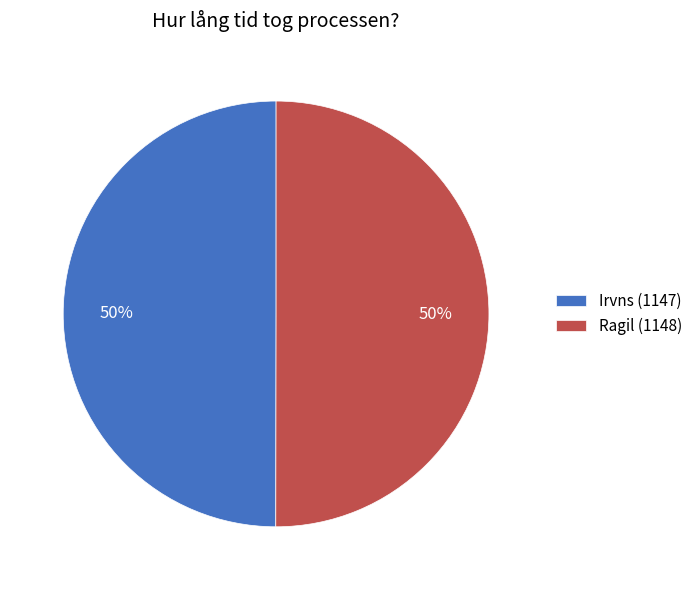

Combined, do Irvns and Ragil account for over 50%?

Yes